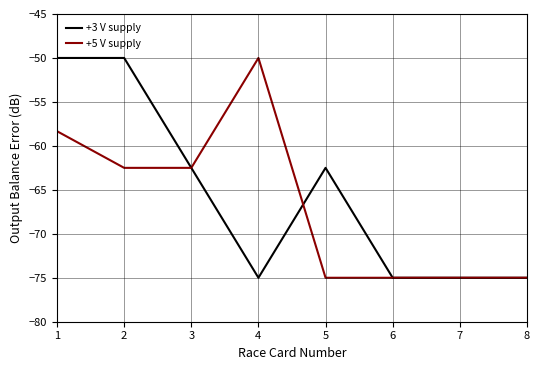

Between 1 and 5, which series saw the biggest shift?

+5 V supply